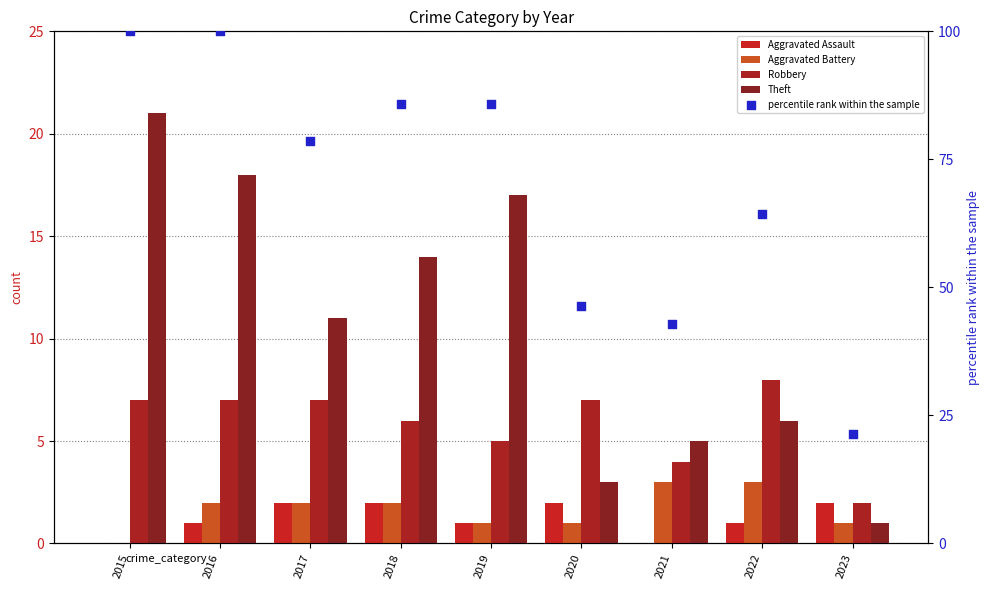

Is the value of percentile rank within the sample at 2018 greater than the value of Aggravated Battery at 2017?

Yes